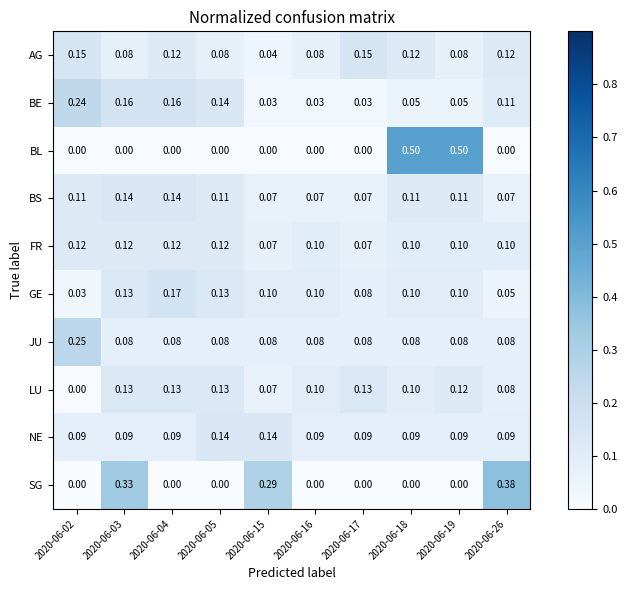

Which series changed the most between 2020-06-17 and 2020-06-26?

SG